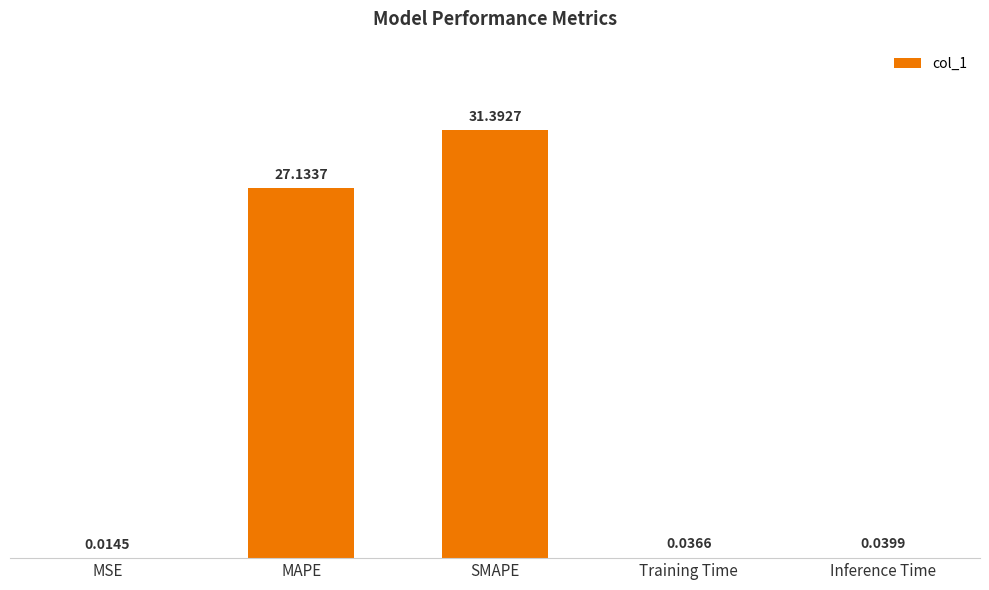

What is the average value?

11.7